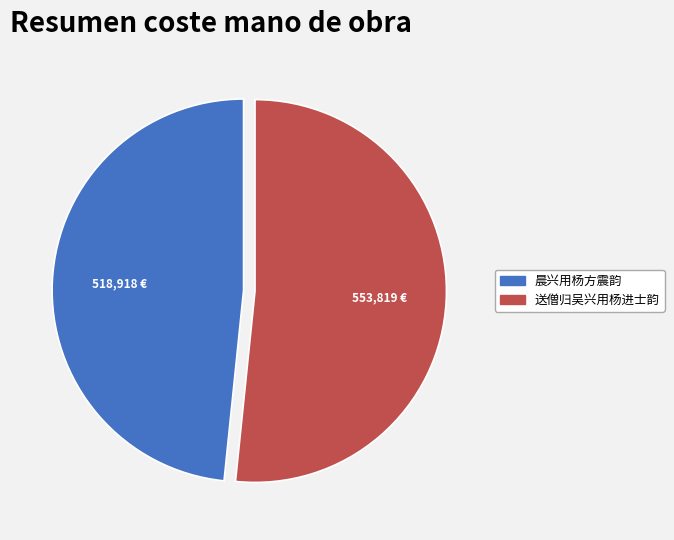

Count the number of slices in the pie.

2